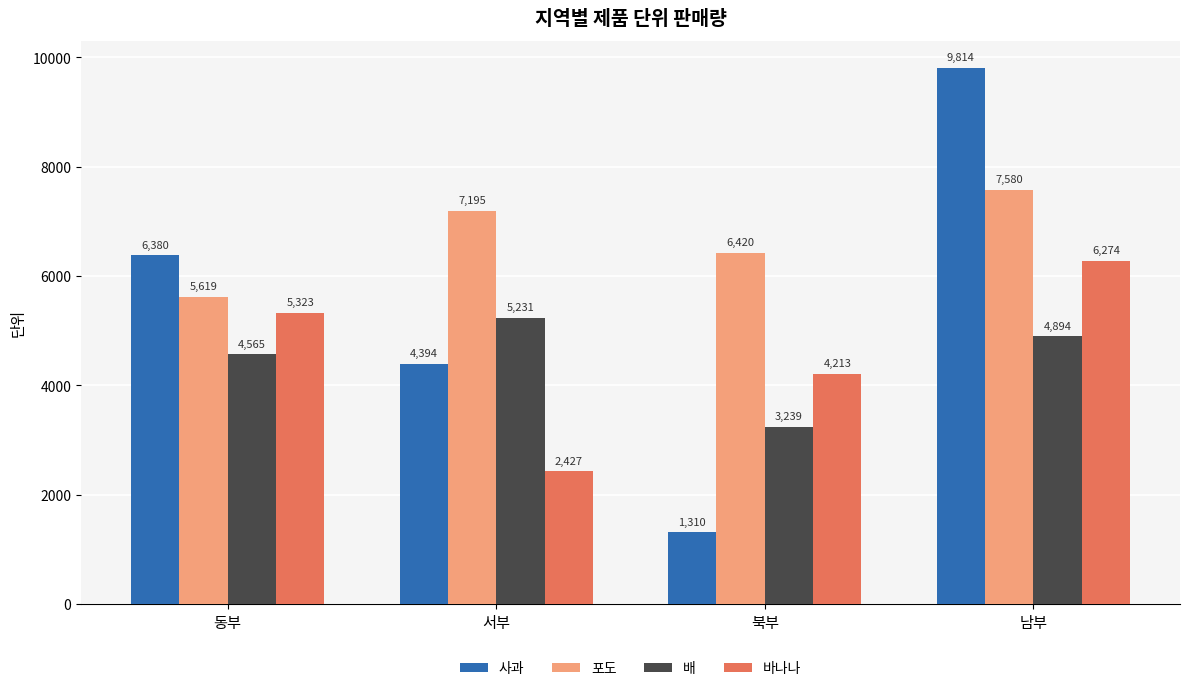

Where is 사과 nearest to the value 5562?

동부